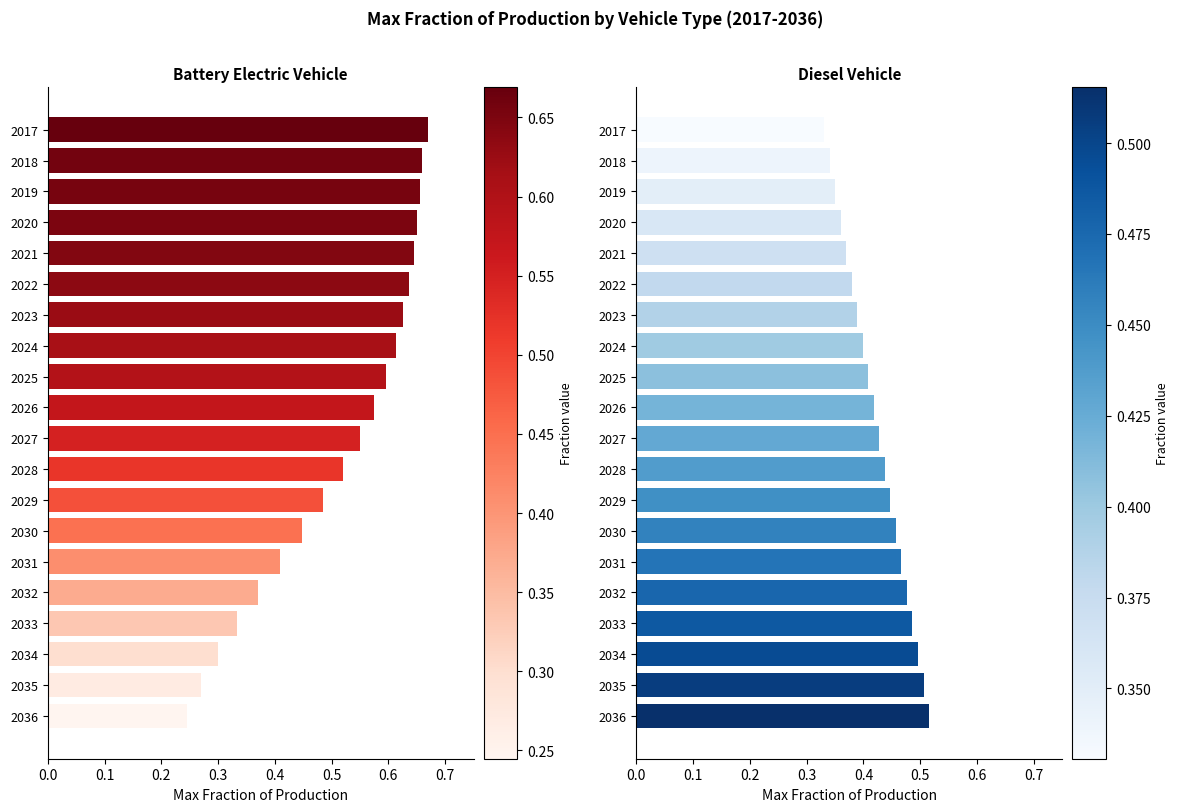

Which series has the largest range (max minus min)?

battery electric vehicle